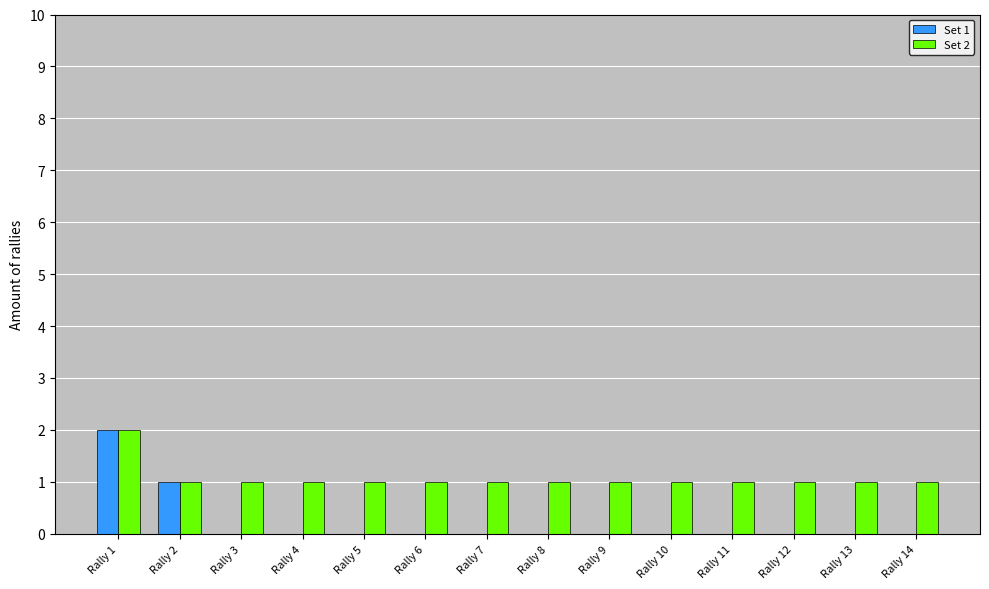

The Set 2 series shows 1 at Rally 13. True or false?

True